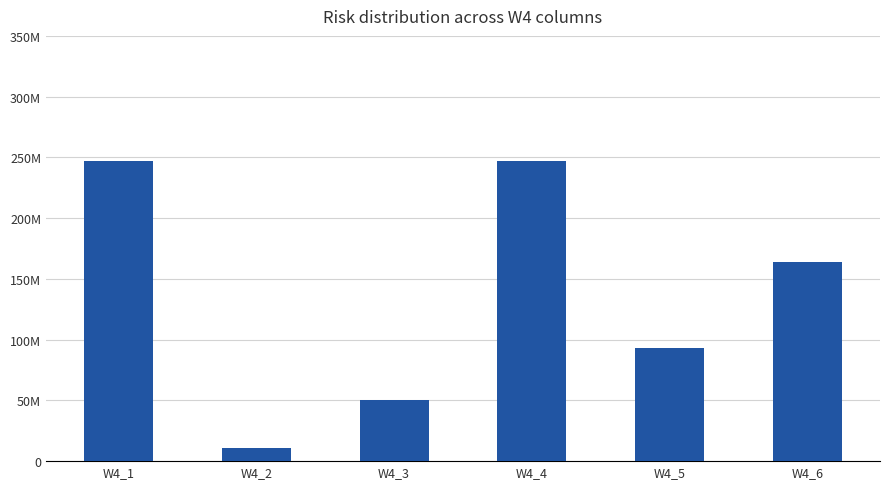

True or false: the data shows 50231500.5 at W4_3.

True